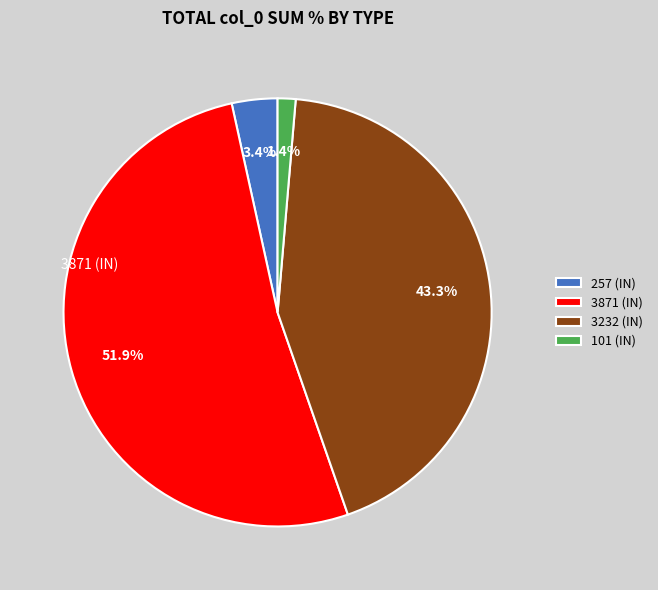

What portion of the pie excludes 3871?

48.1%